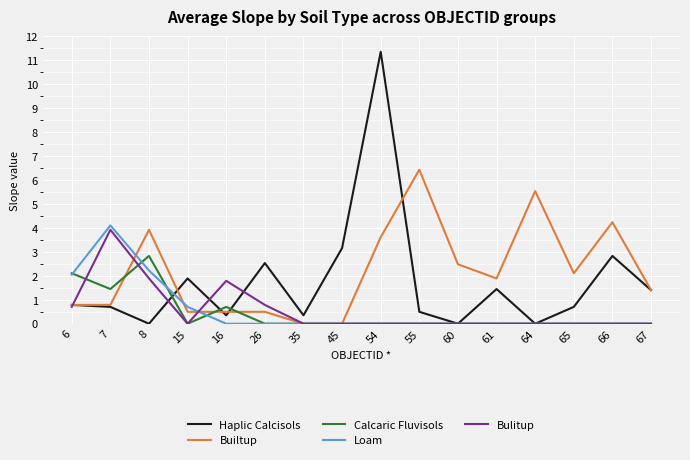

The value of Builtup at 6 is 1.4. True or false?

False